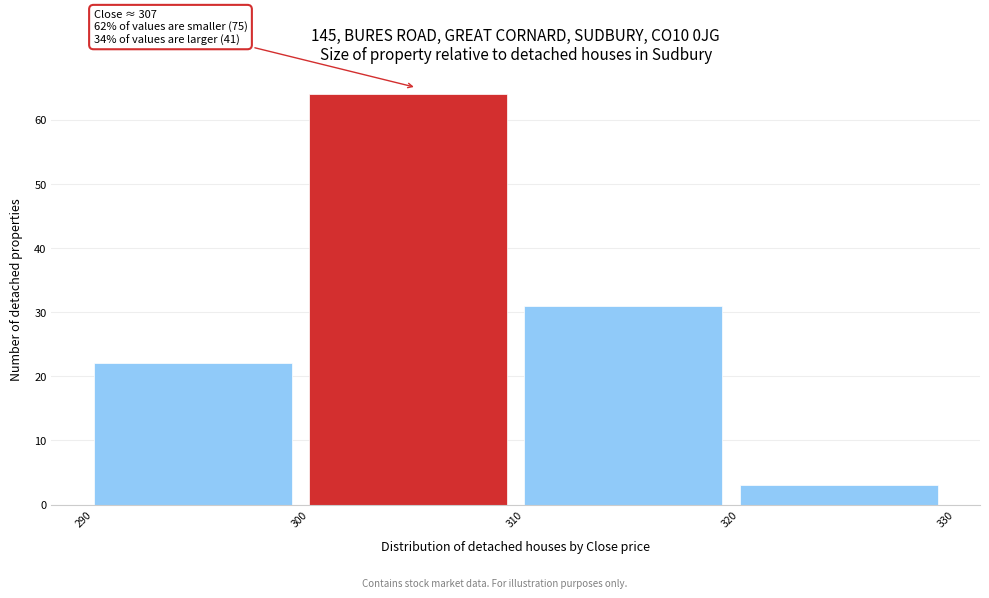

Which range on the x-axis has the tallest bar?

300 to 310